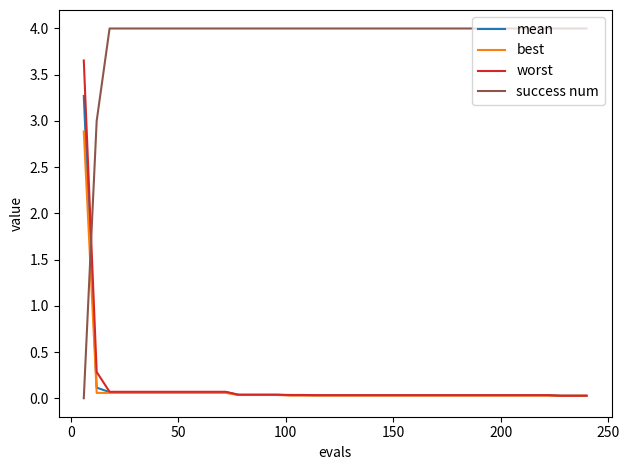

Which series has the largest total across all categories?

success num